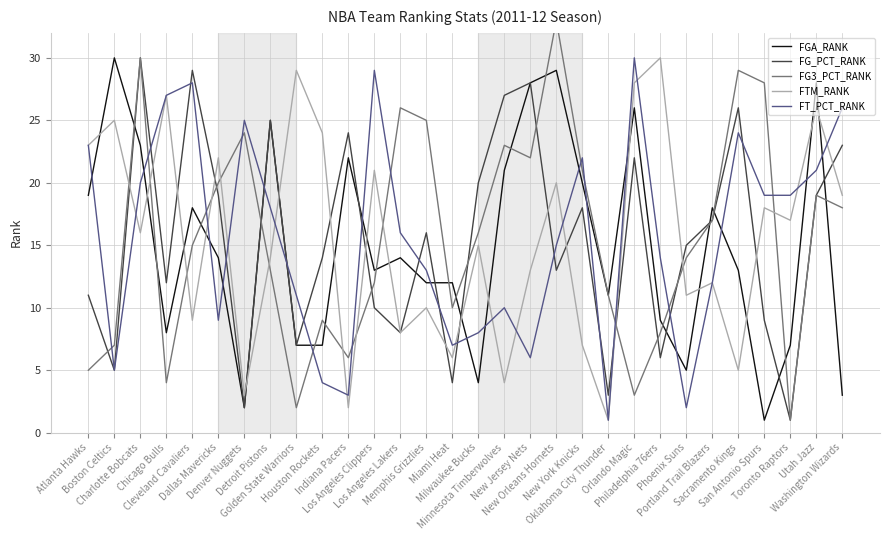

At which category is the sum across all series the highest?

Charlotte Bobcats